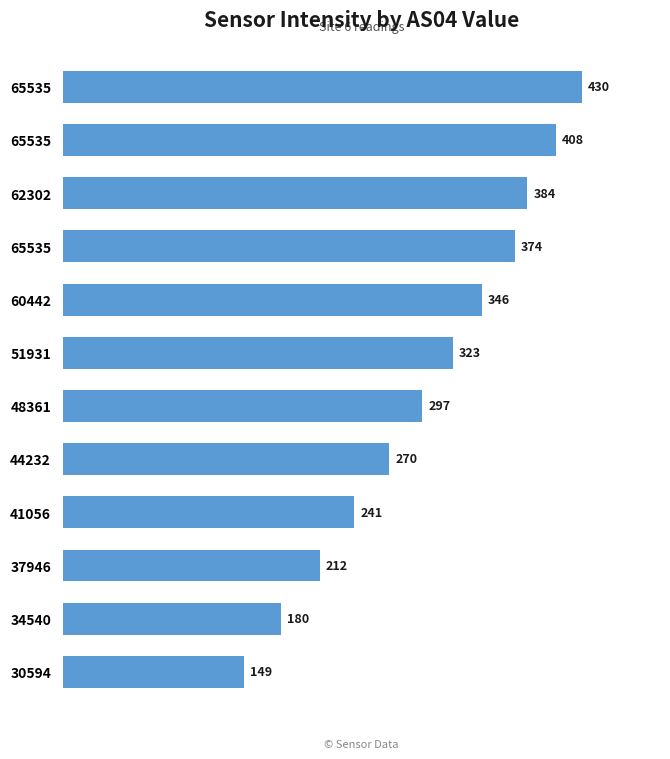

How many bars are there in total?

12